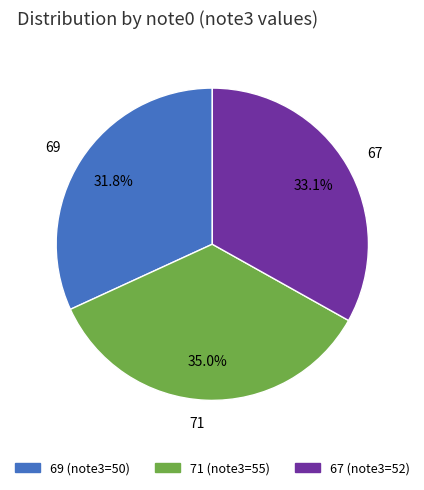

Is 69 the majority of the pie?

No